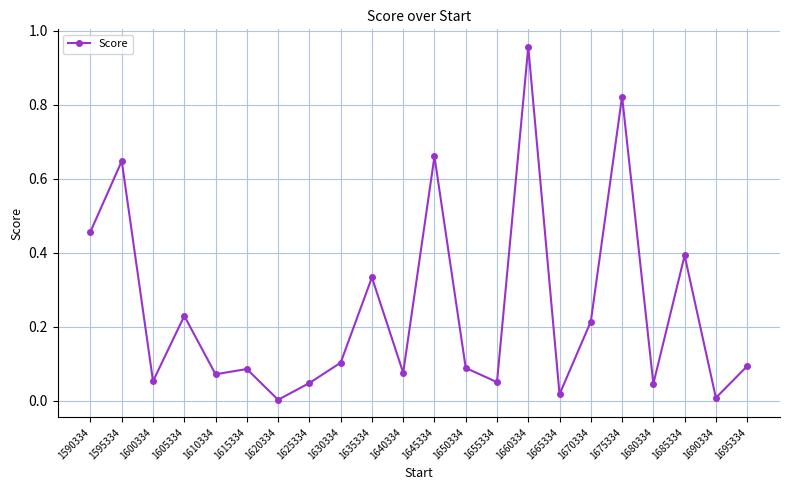

What is the change in value from 1590334 to 1650334?

-0.4